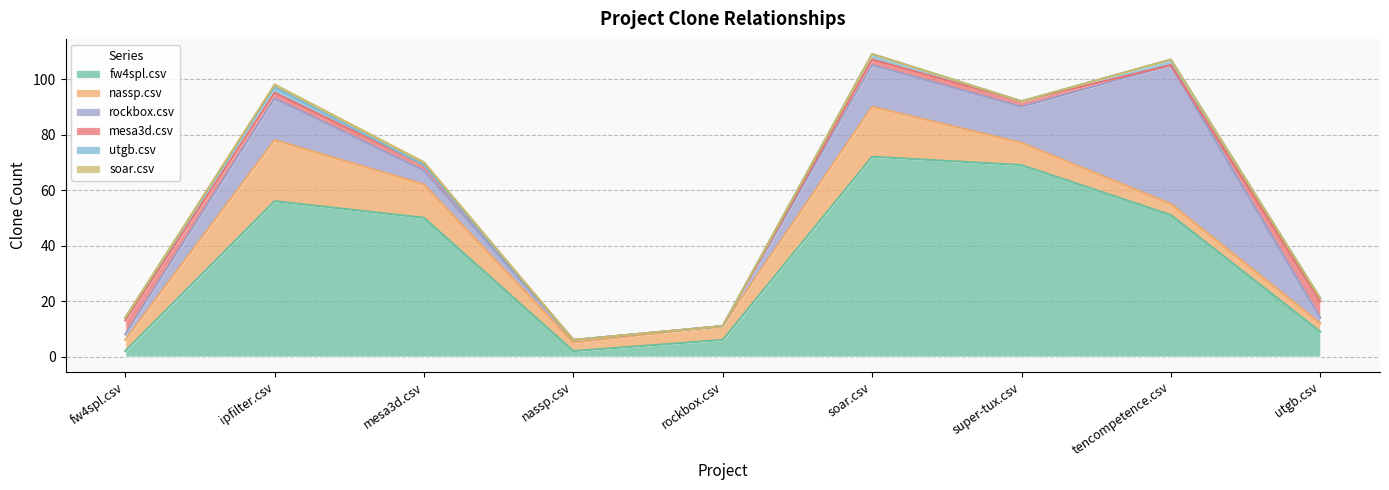

True or false: mesa3d.csv has more than 2 points higher than both neighbors.

False